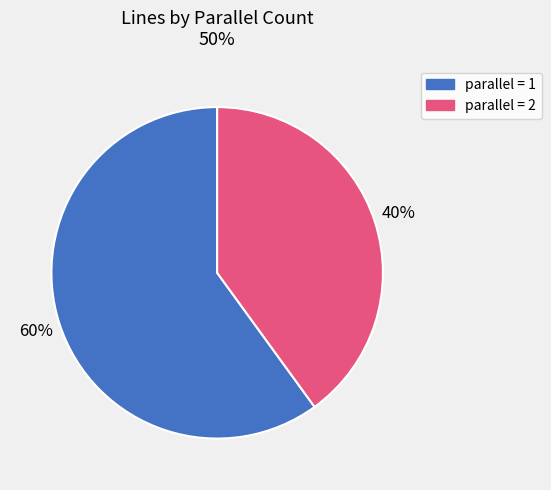

Between parallel = 2 and parallel = 1, which is larger?

parallel = 1